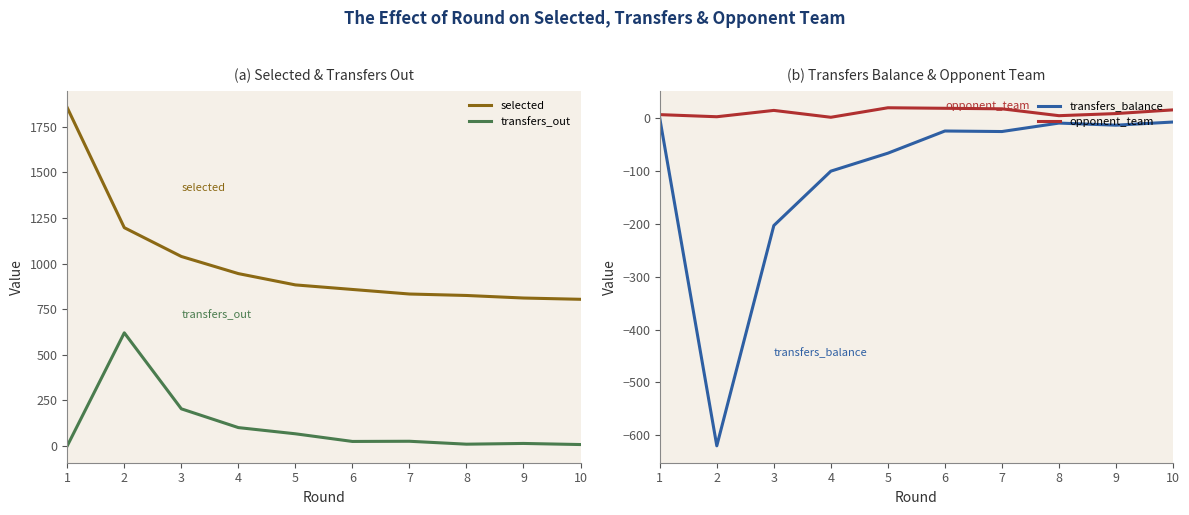

Does the chart display data point markers on the line(s)?

No